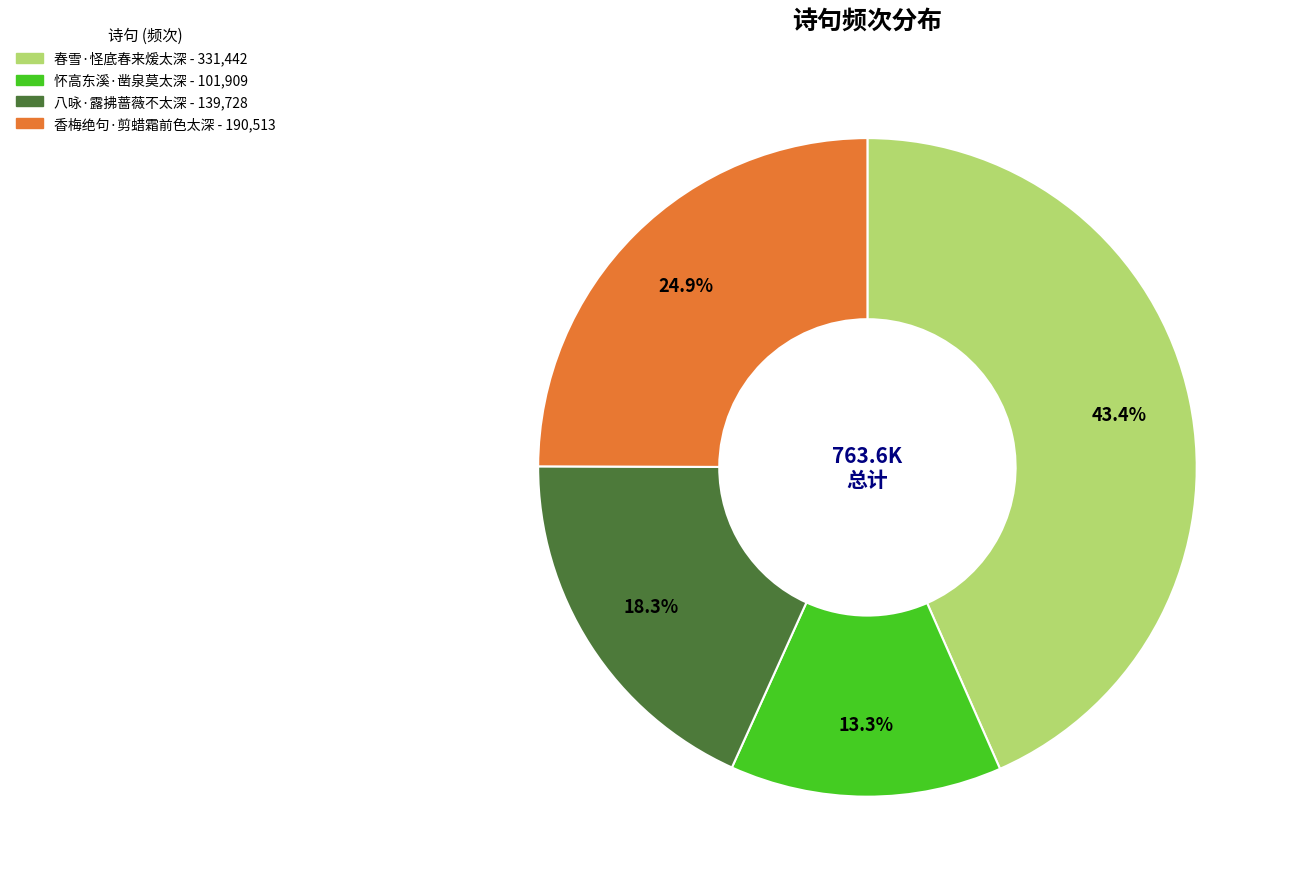

Which category has the biggest portion of the pie?

春雪·怪底春来煖太深